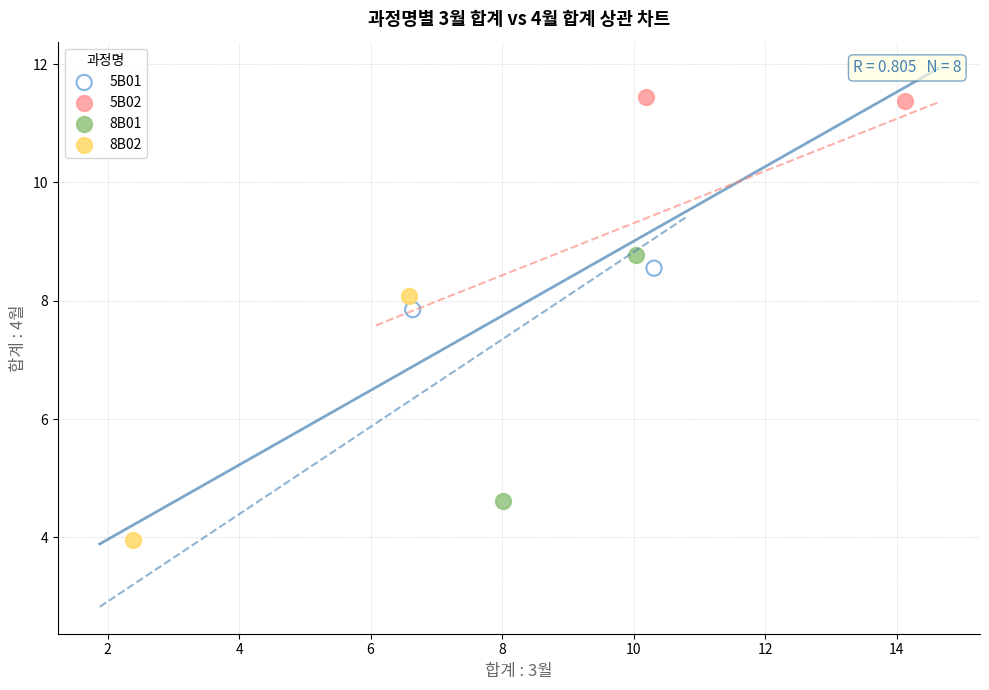

Which series has the largest Y range (max minus min)?

8B01